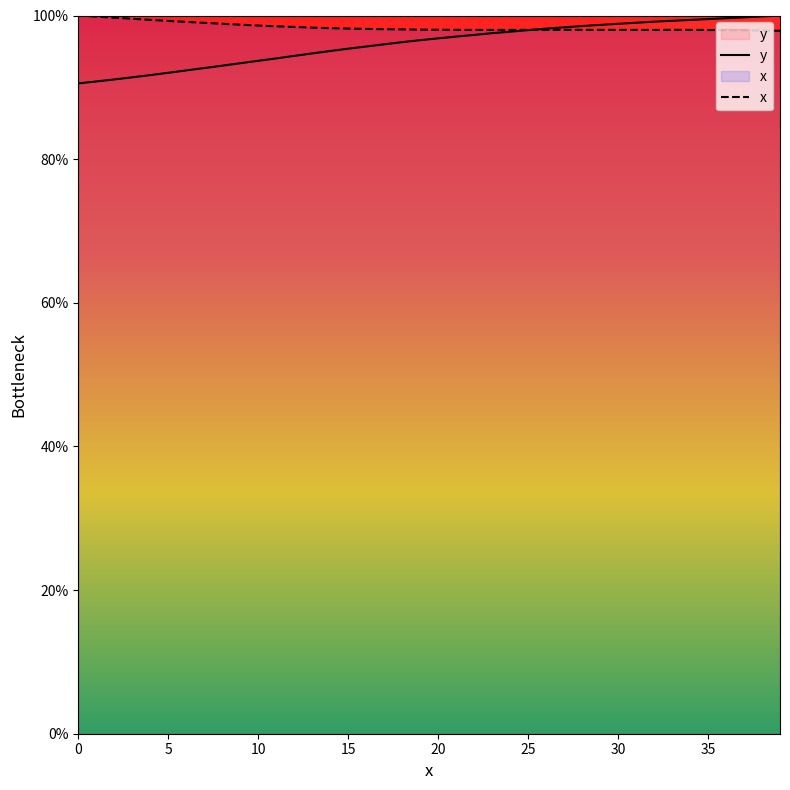

What is the average value of the y series?

96.1